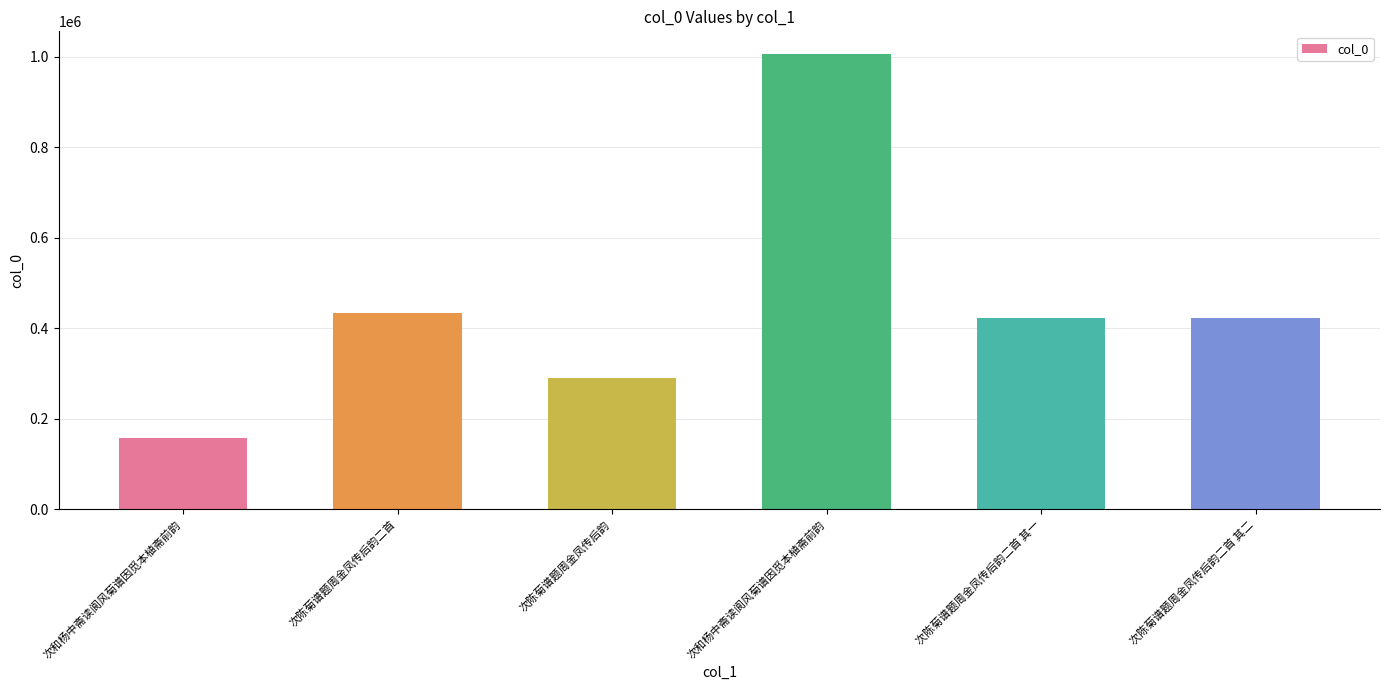

How many bars are there in total?

6